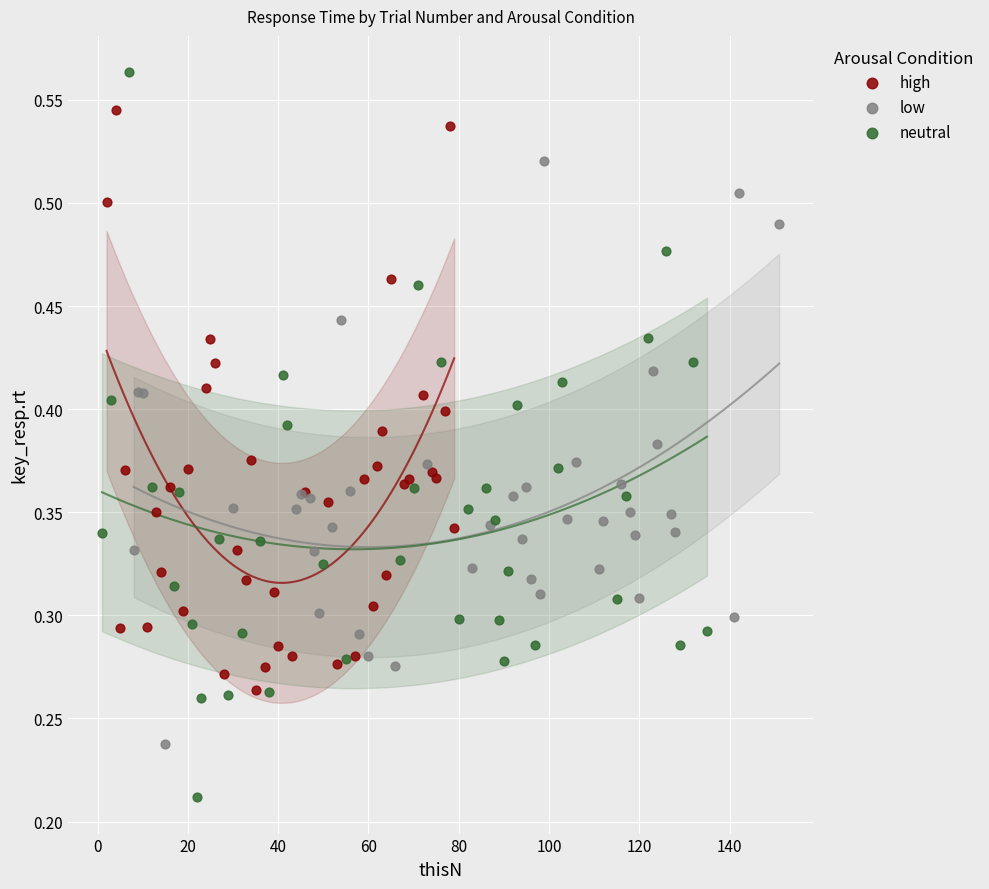

Which series contains the highest Y value?

neutral